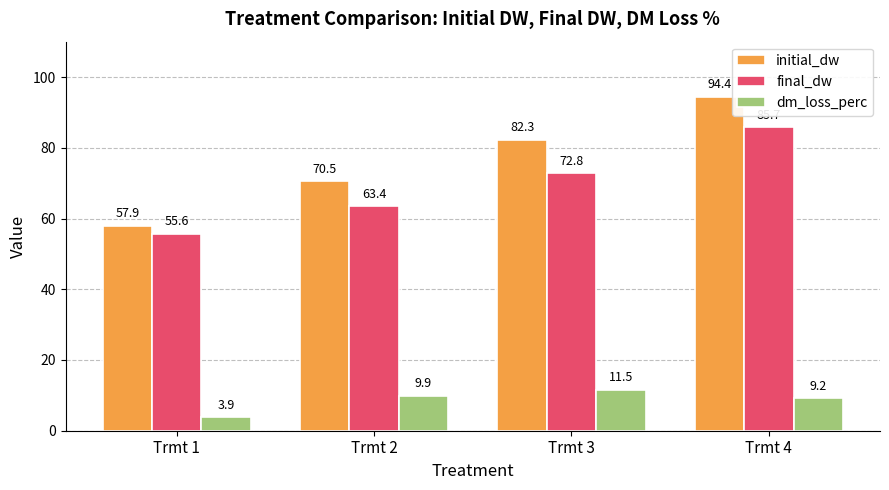

What is the difference between the maximum and minimum values in the final_dw series?

30.1